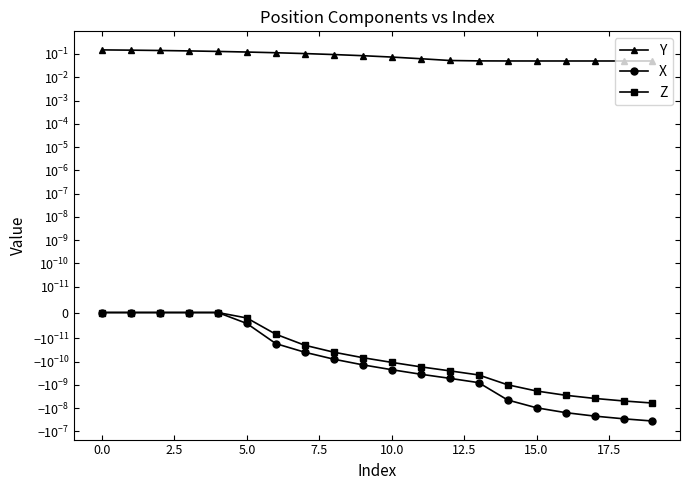

Which series changed the most between −2.5 and 18?

Y